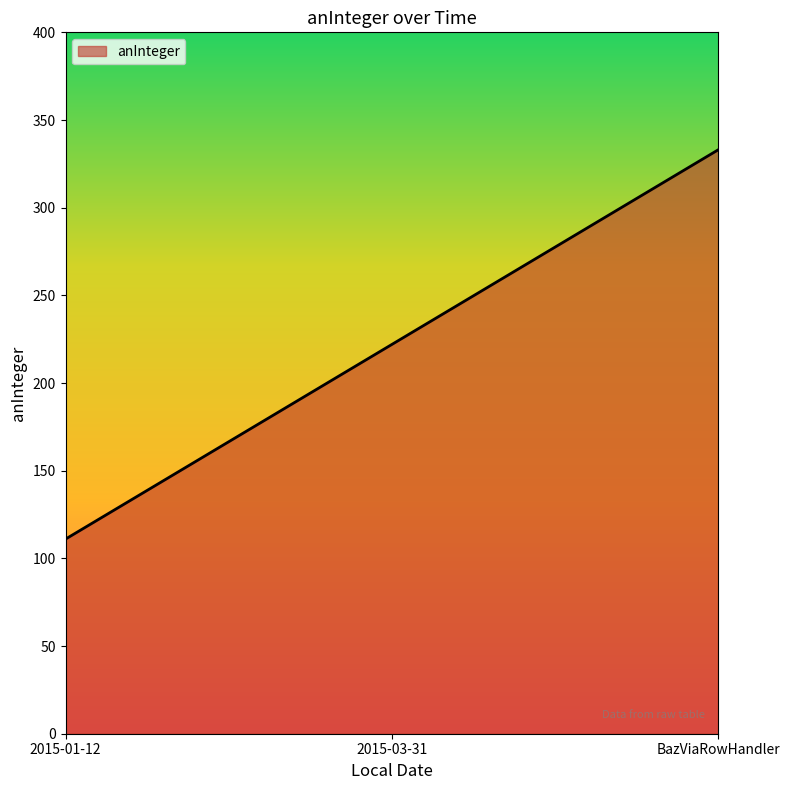

Reading left to right, transcribe all the data shown in this chart.

2015-01-12=111	2015-03-31=222	BazViaRowHandler=333